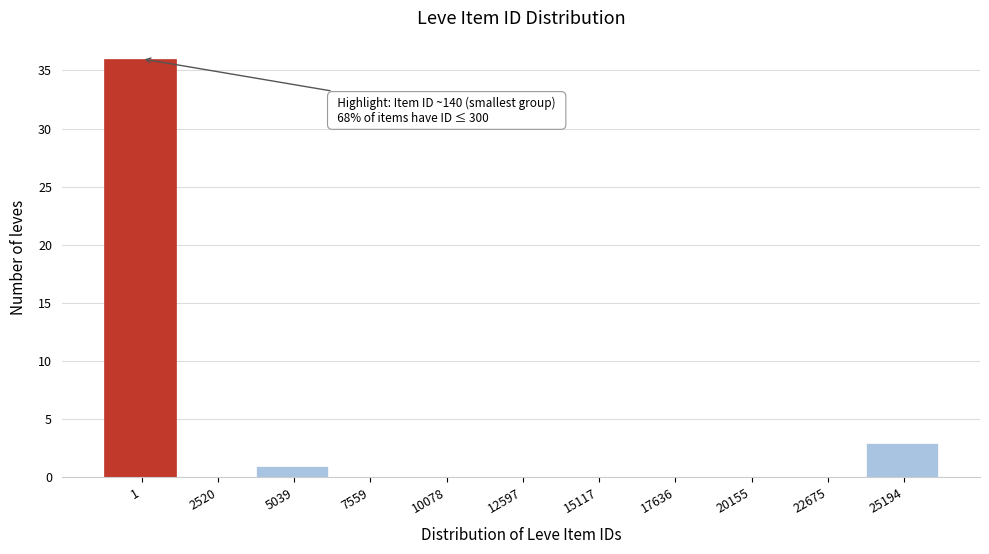

Reading right to left, what are all the values shown in this chart?

25194=3	22675=0	20155=0	17636=0	15117=0	12597=0	10078=0	7559=0	5039=1	2520=0	1=36